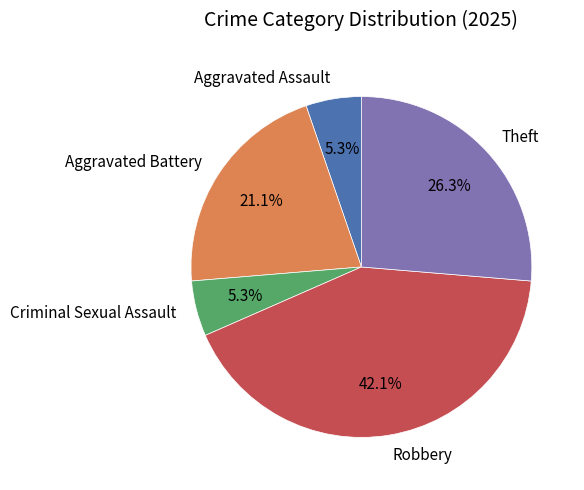

Between Robbery and Aggravated Assault, which is larger?

Robbery